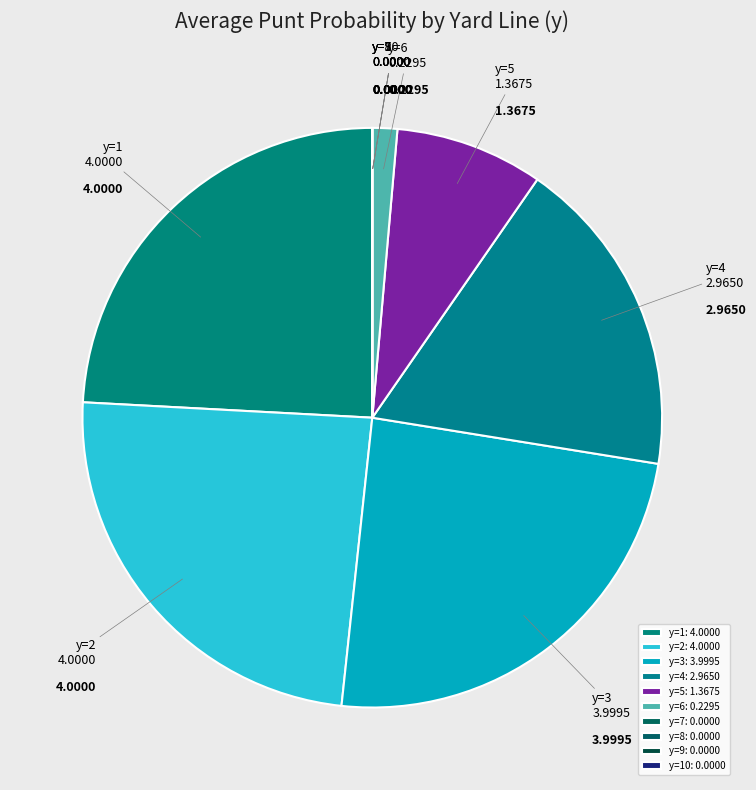

Do y=6 and y=4 together represent more than half of the pie?

No